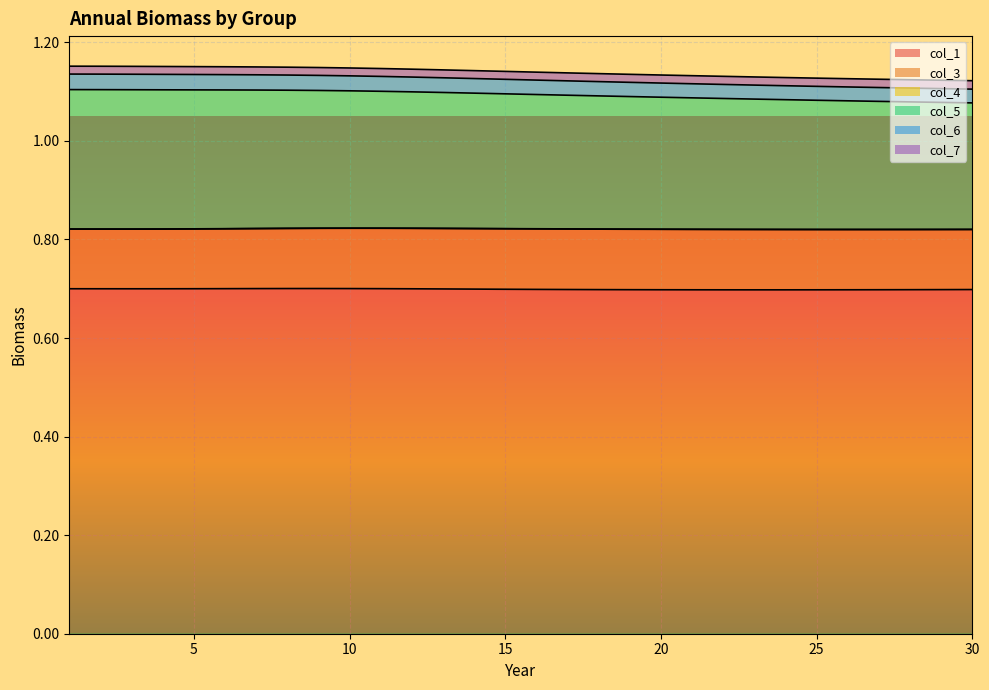

True or false: col_5 and col_4 cross at least once.

False